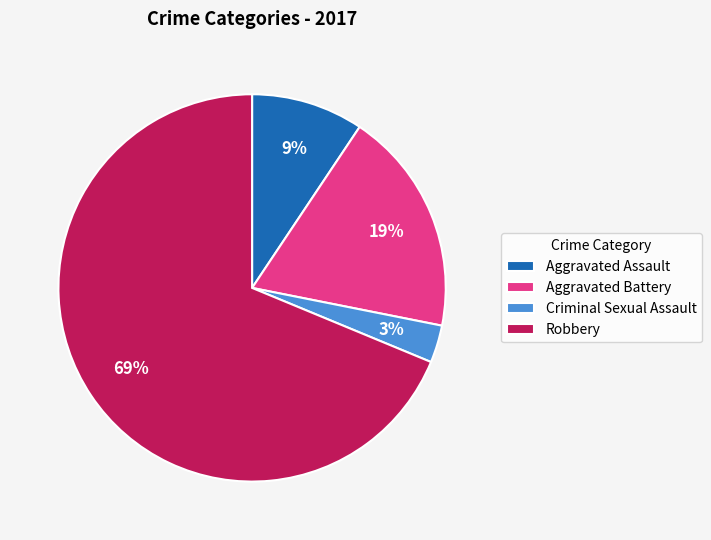

Does any single category account for the majority?

Yes